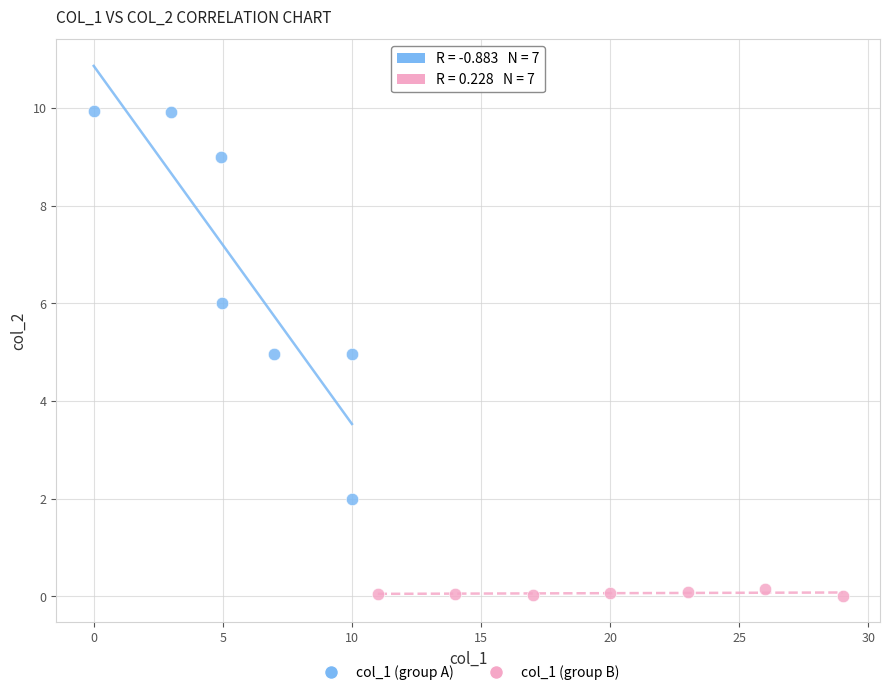

Which series reaches the maximum Y coordinate?

col_1 (group A)